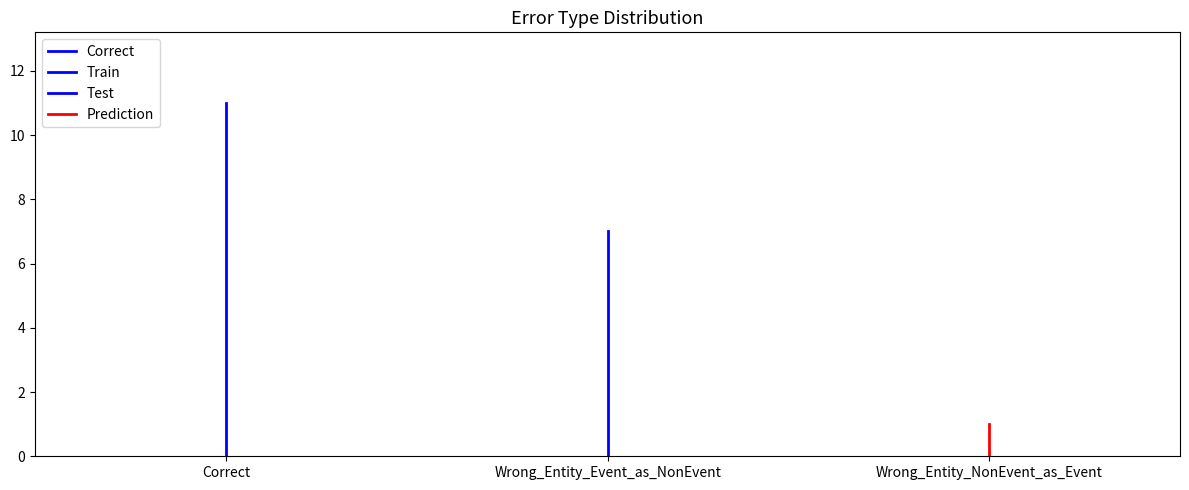

Does the chart have visible grid lines?

No